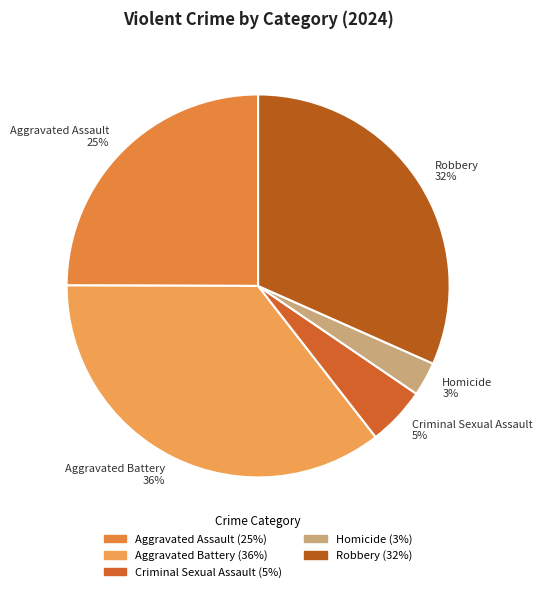

What is the largest slice in the pie chart?

Aggravated Battery